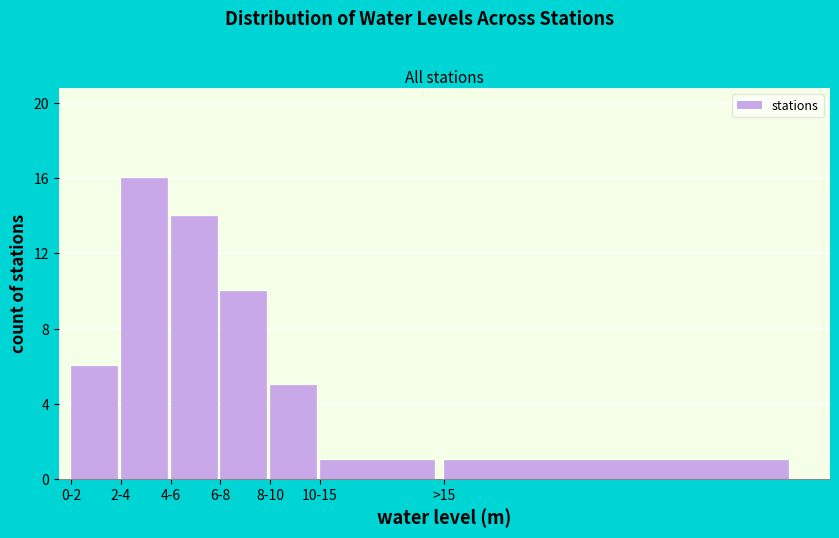

Reading left to right, what are all the values shown in this chart?

6	16	14	10	5	1	1